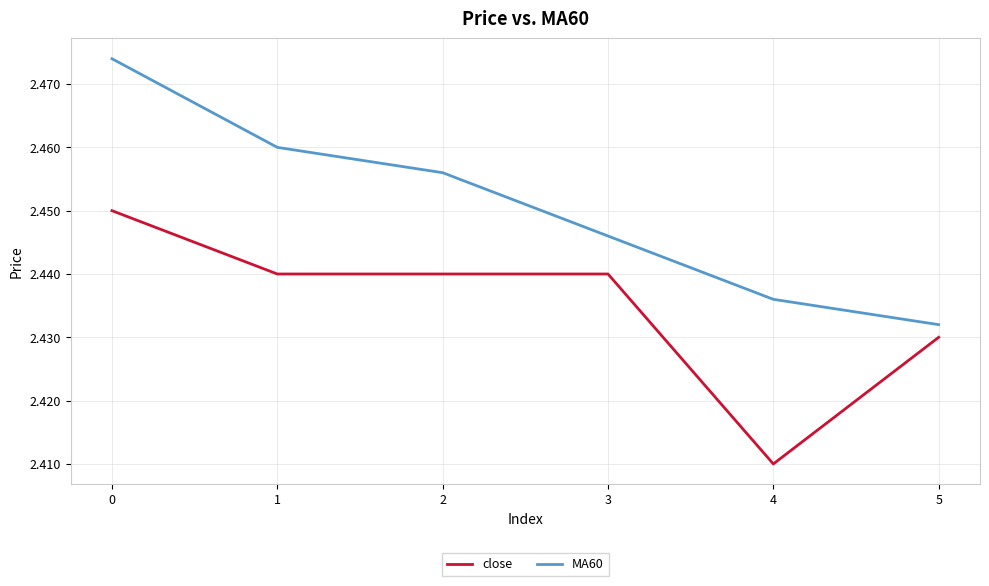

What is the total value across all series at 5?

4.9